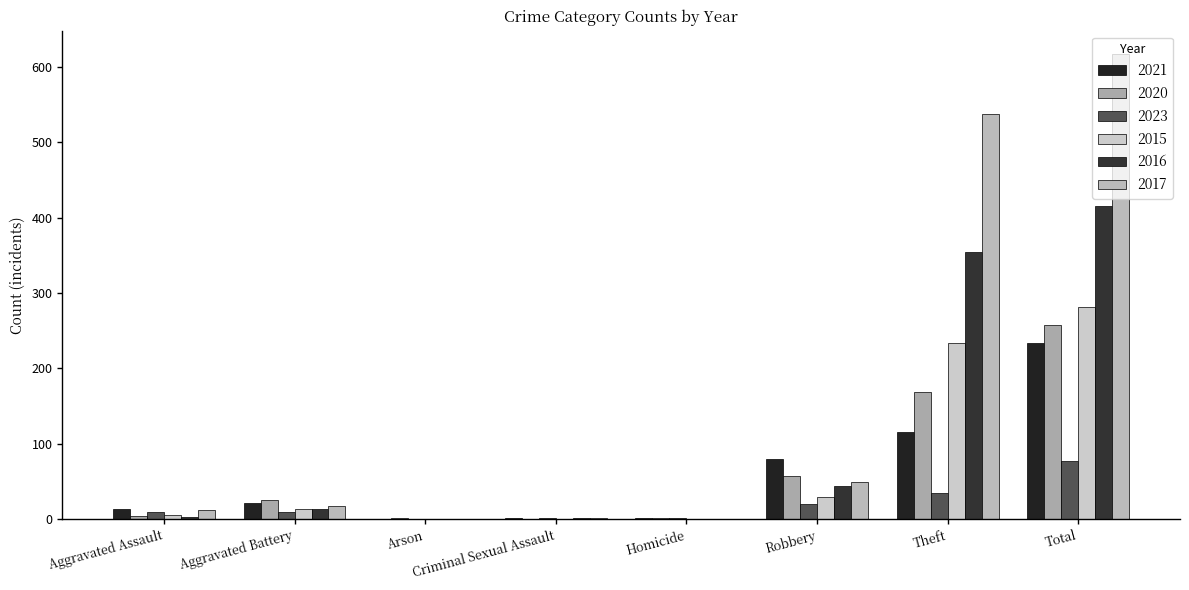

What is the maximum value for 2015?

282